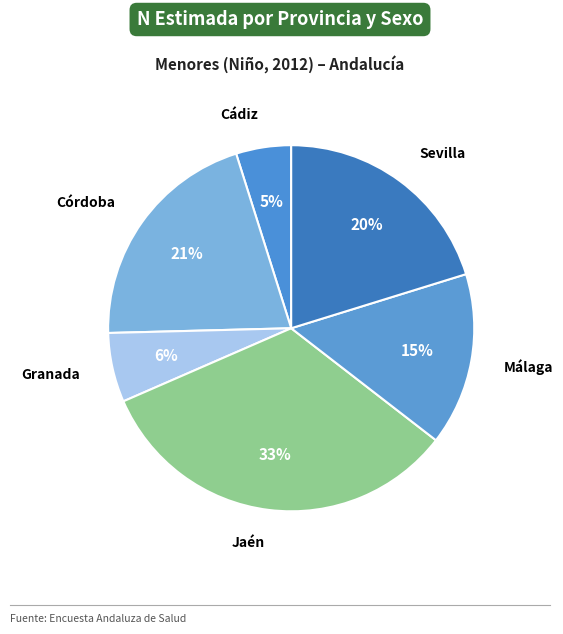

How many segments does this pie chart have?

8